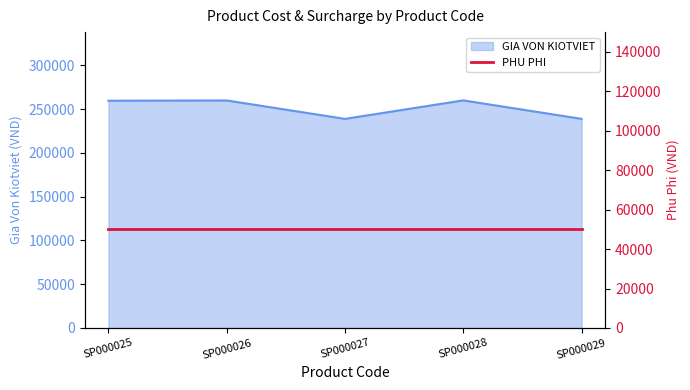

Which has a higher value, SP000026 or SP000027?

SP000026